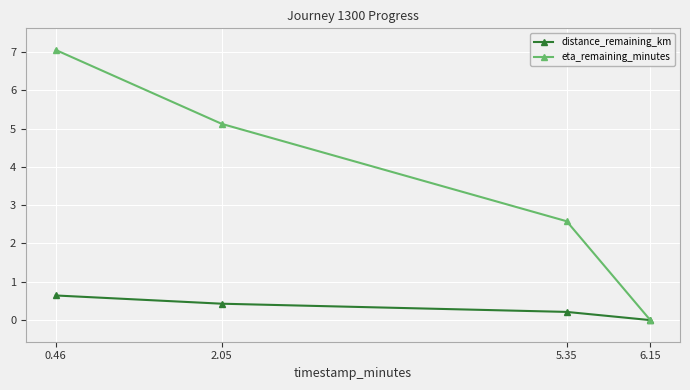

Is the value of distance_remaining_km at 2.05 greater than the value of eta_remaining_minutes at 0.46?

No